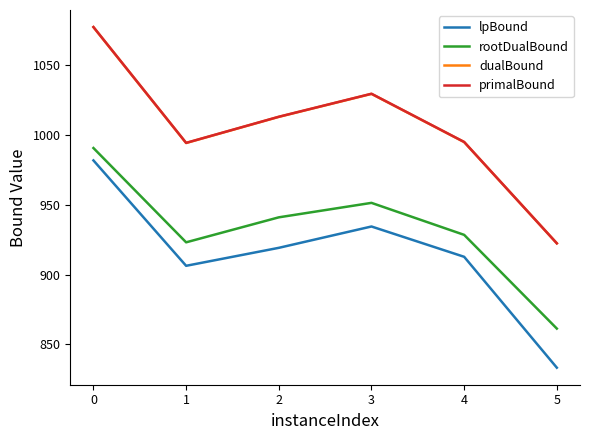

At which category does dualBound reach its first local valley?

1